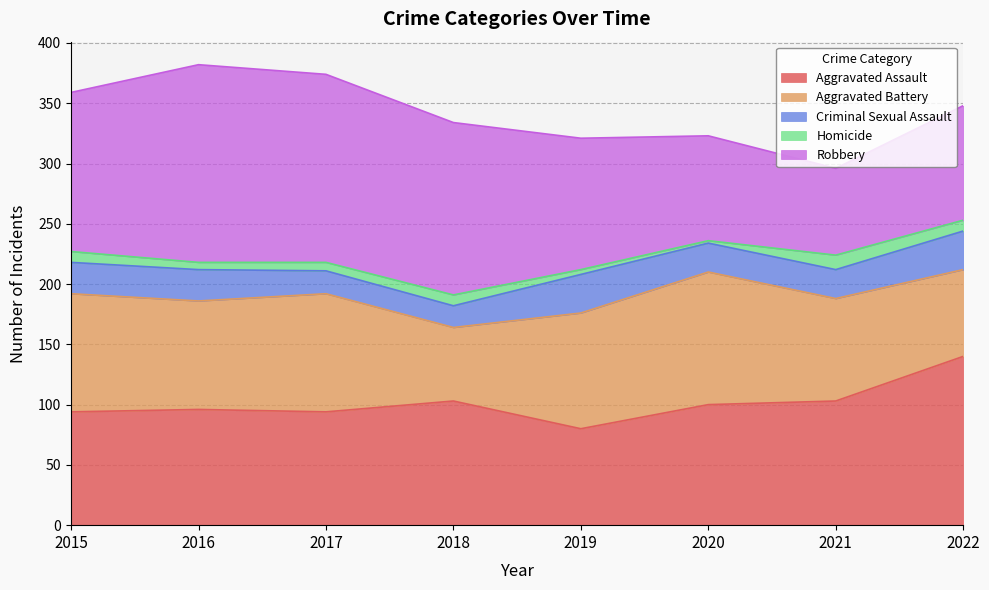

Reading right to left, extract all data points from this chart.

Aggravated Assault: 2022=140	2021=103	2020=100	2019=80	2018=103	2017=94	2016=96	2015=94
Aggravated Battery: 2022=72	2021=85	2020=110	2019=96	2018=61	2017=98	2016=90	2015=98
Criminal Sexual Assault: 2022=32	2021=24	2020=24	2019=32	2018=18	2017=19	2016=26	2015=26
Homicide: 2022=9	2021=12	2020=2	2019=4	2018=9	2017=7	2016=6	2015=9
Robbery: 2022=95	2021=72	2020=87	2019=109	2018=143	2017=156	2016=164	2015=132